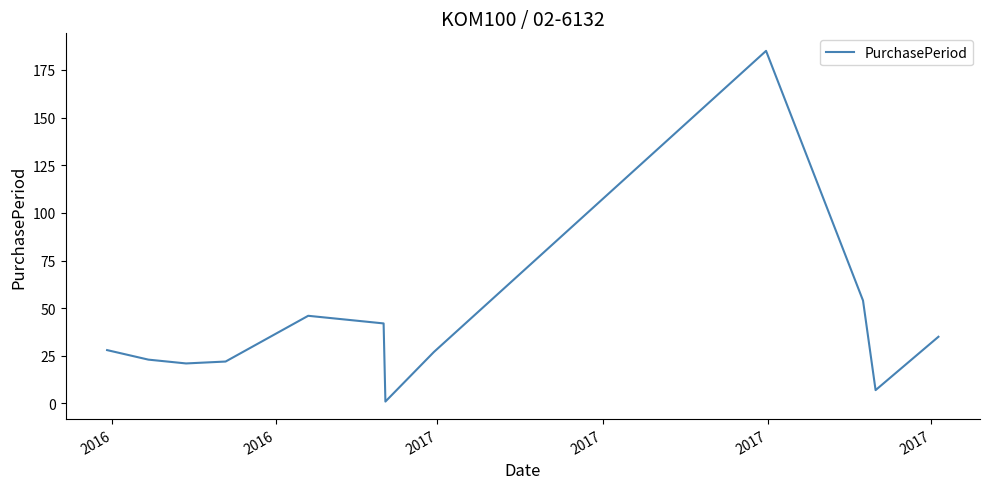

What is the maximum value shown in the chart?

185